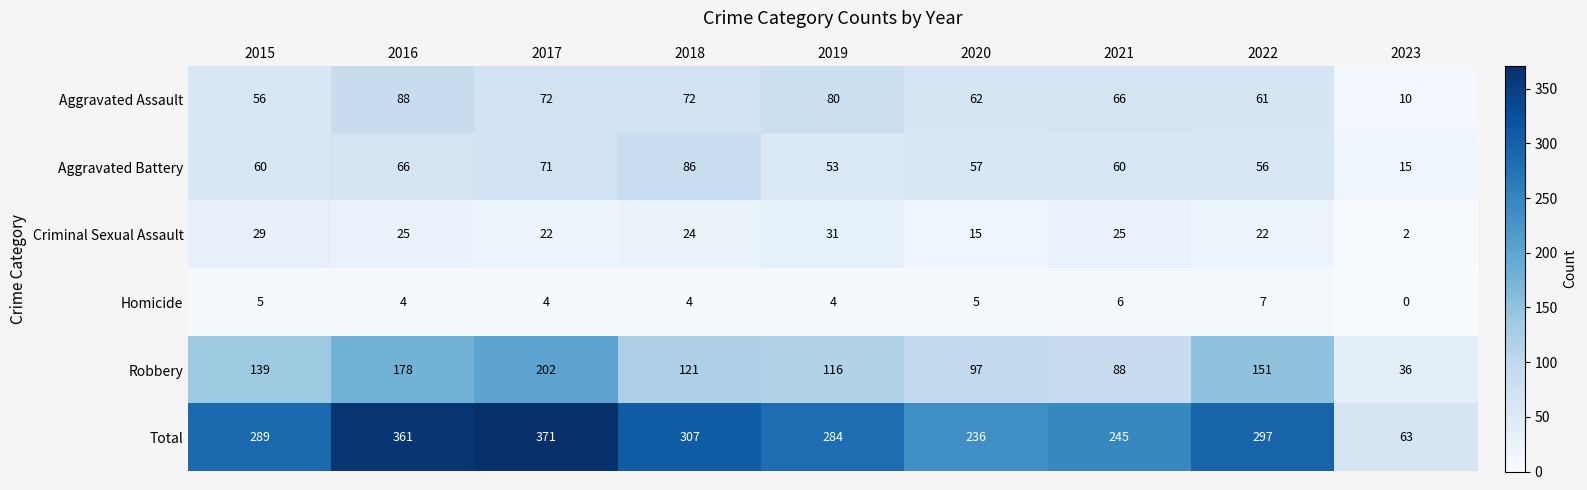

Is it true that Homicide equals 3 at 2018?

False